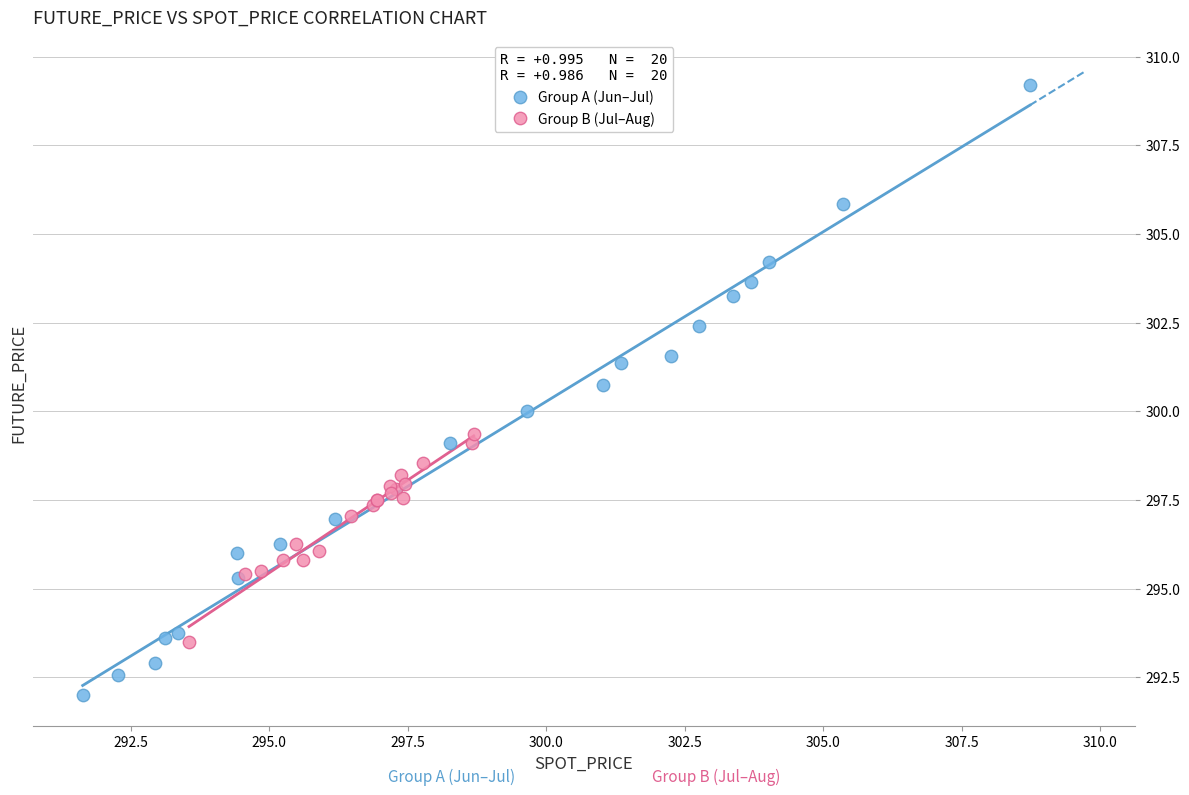

What are all the series names shown in the legend?

Group A (Jun–Jul), Group B (Jul–Aug)